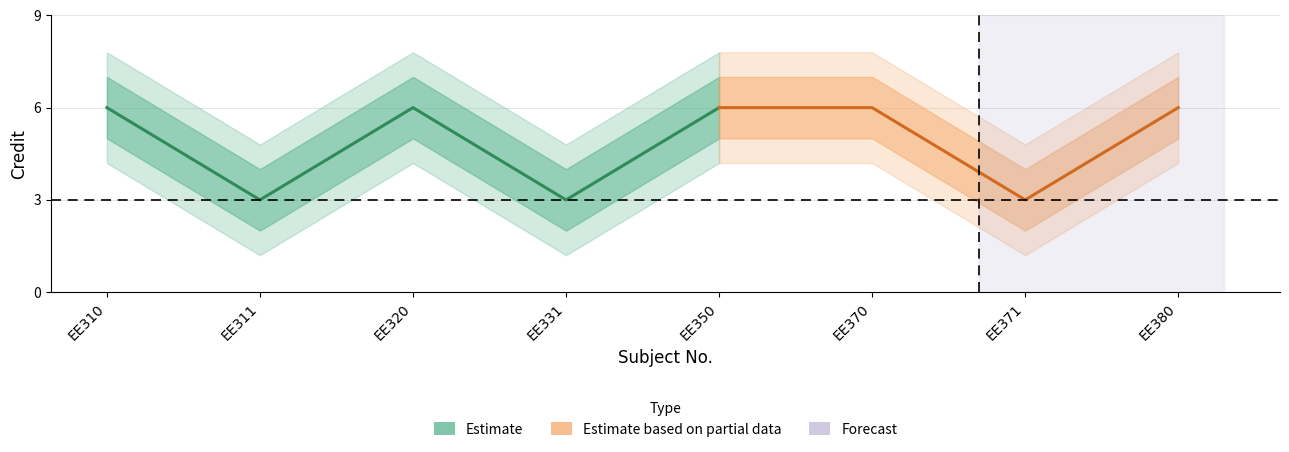

Reading left to right, transcribe all the data shown in this chart.

6	3	6	3	6	6	3	6